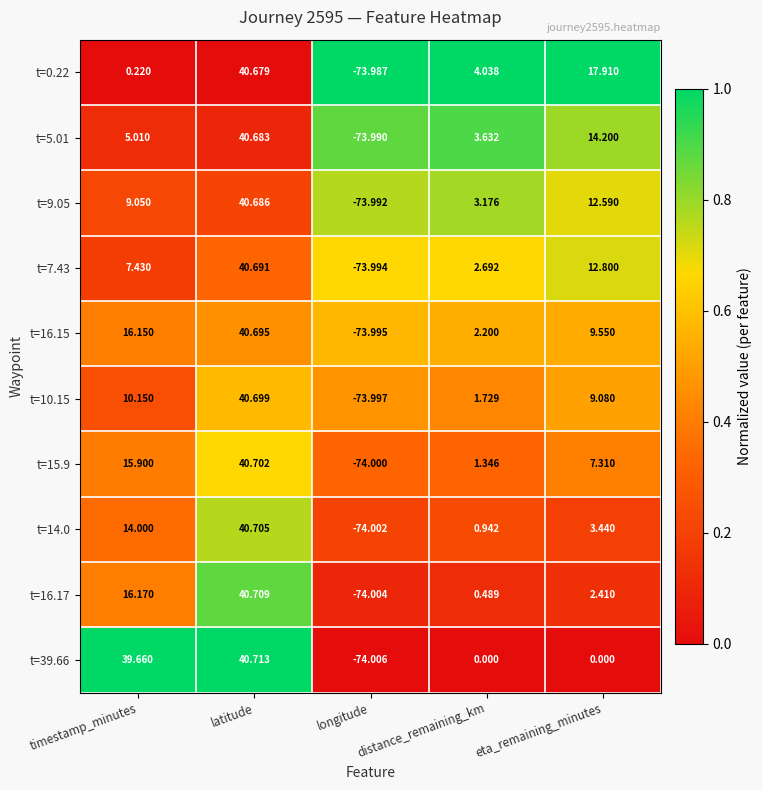

Which label corresponds to the smallest value in the chart?

longitude